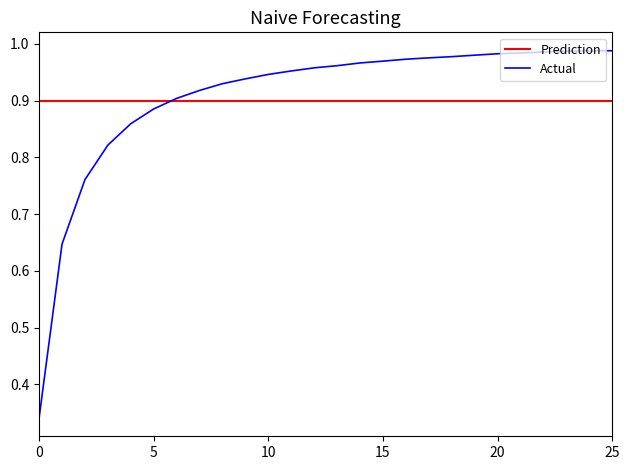

Which series has the largest range (max minus min)?

Actual